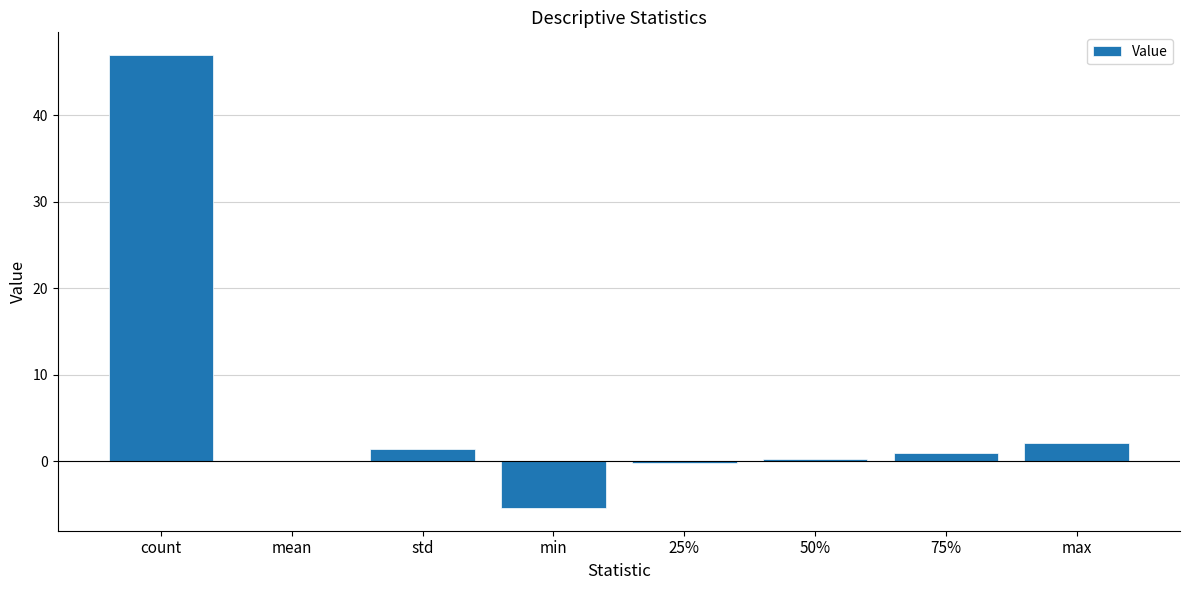

Where does the data first go above 0?

count